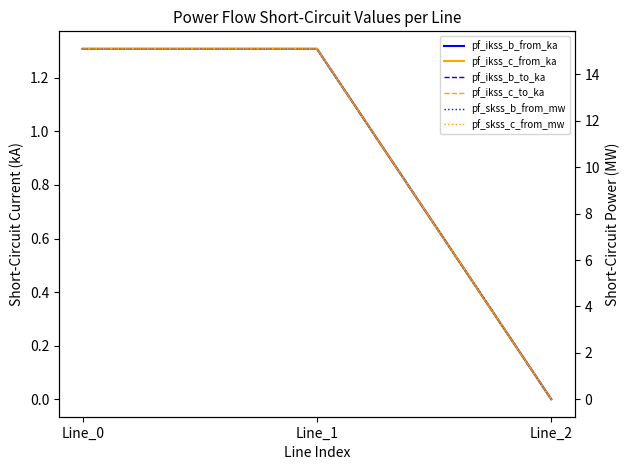

Reading left to right, list all the values displayed in this chart.

pf_ikss_b_from_ka: 1.3	1.3	0.0
pf_ikss_c_from_ka: 1.3	1.3	0.0
pf_ikss_b_to_ka: 1.3	1.3	0.0
pf_ikss_c_to_ka: 1.3	1.3	0.0
pf_skss_b_from_mw: 15.1	15.1	0.0
pf_skss_c_from_mw: 15.1	15.1	0.0